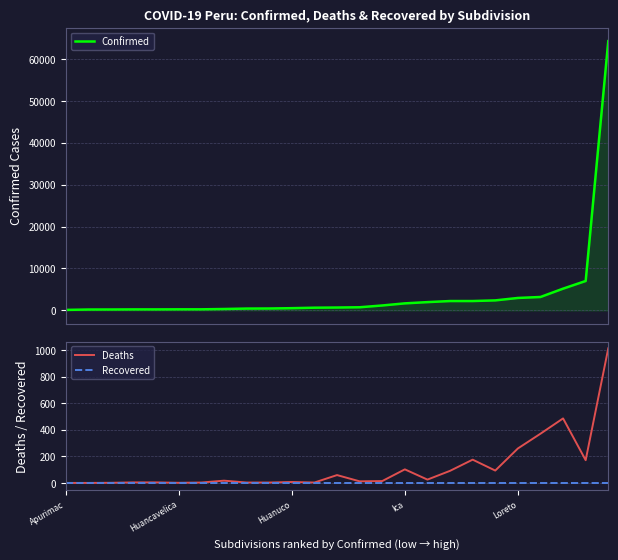

What is the highest value of the Confirmed series?

64278